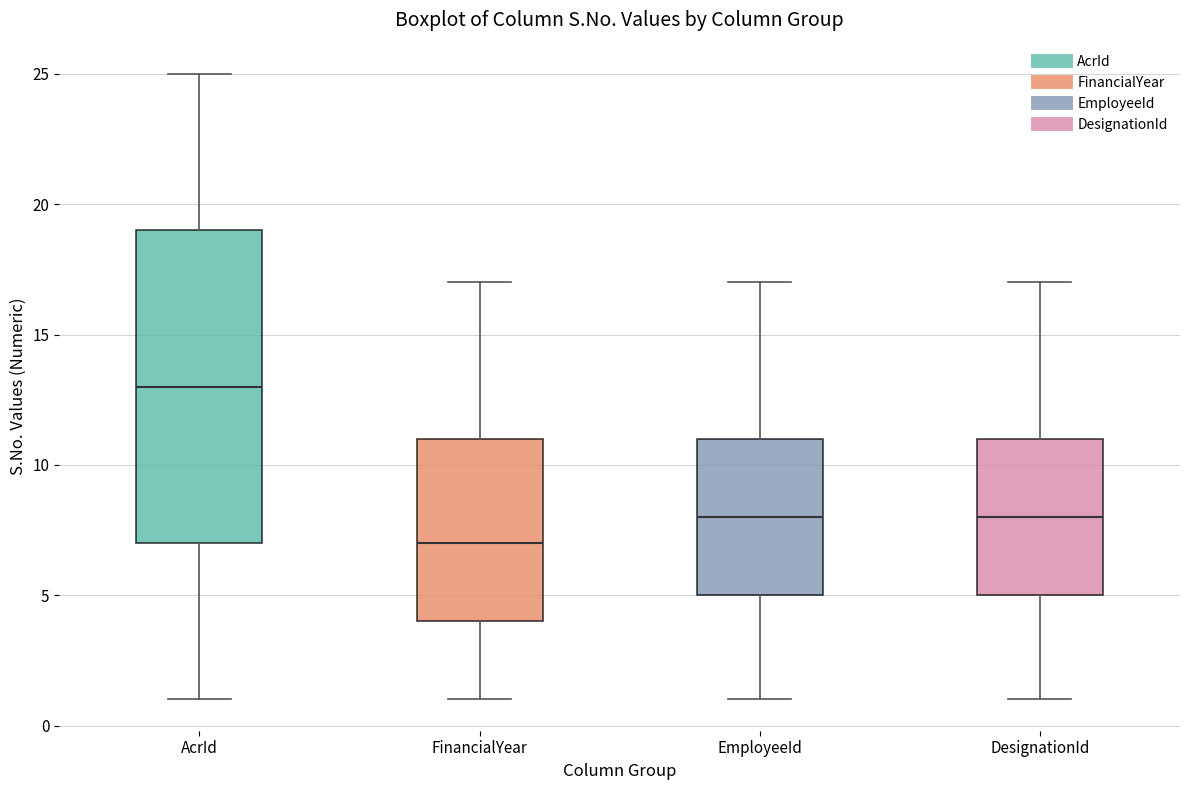

Reading left to right, read every box against the y-axis: the position of its median line, the range the box covers, and the ends of its whiskers. The values are not printed on the chart, so give them approximately, as read against the axis.

AcrId: median 13, box 7 to 19, whiskers 1 to 25
FinancialYear: median 7, box 4 to 11, whiskers 1 to 17
EmployeeId: median 8, box 5 to 11, whiskers 1 to 17
DesignationId: median 8, box 5 to 11, whiskers 1 to 17